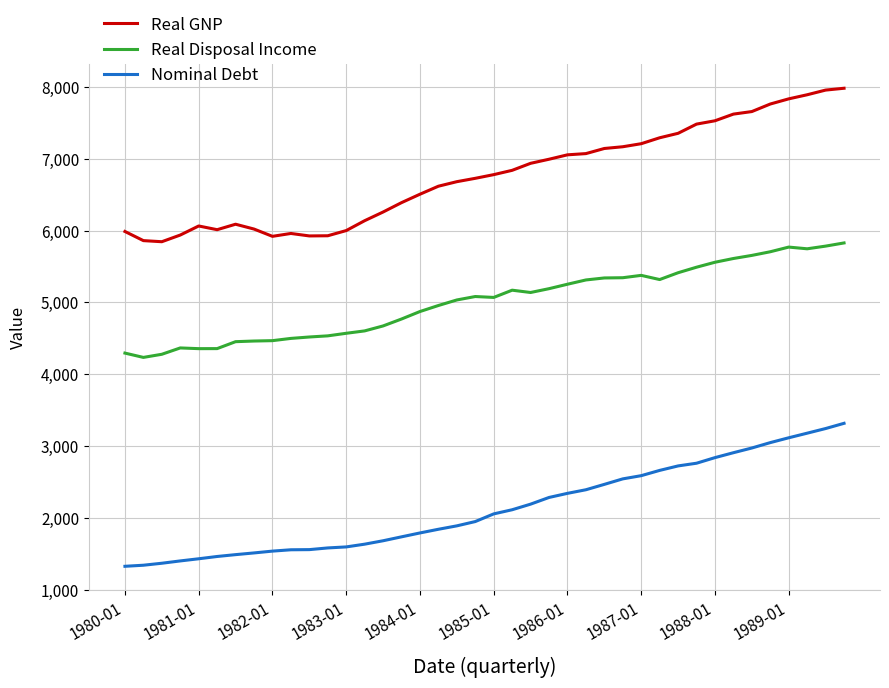

What is the average value of the Nominal Debt series?

2134.5